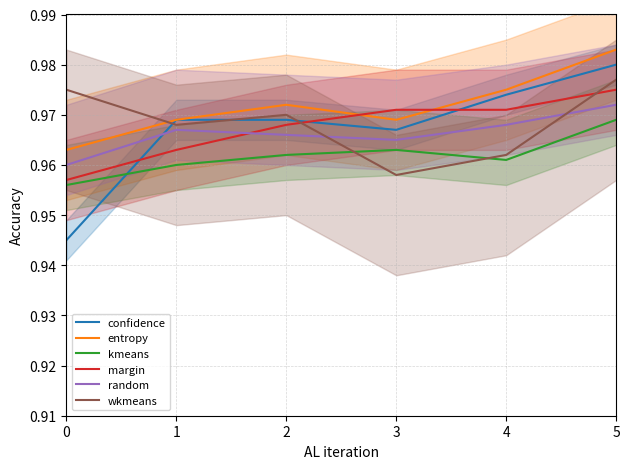

Is the value of random at 2 greater than the value of wkmeans at 4?

Yes